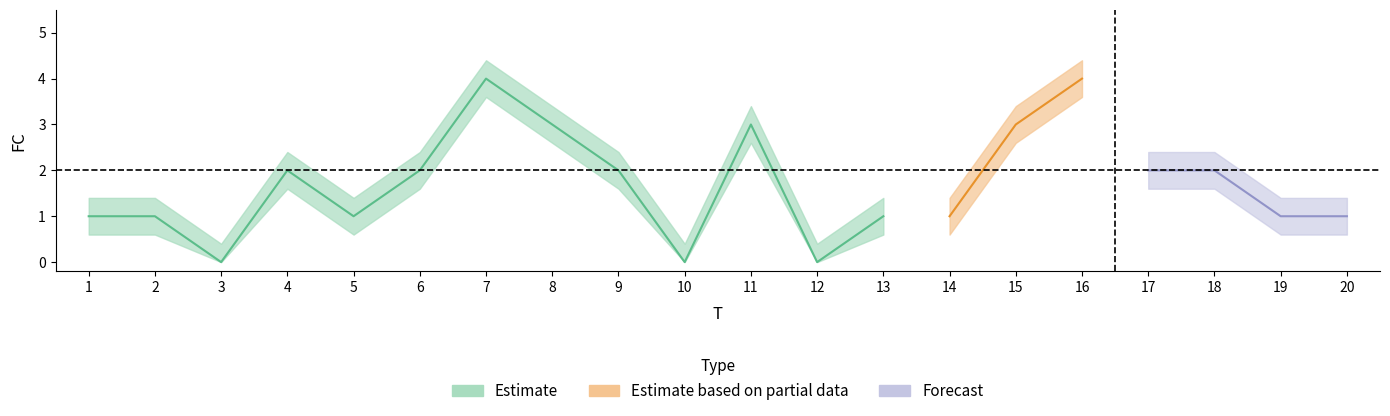

What is the difference between the maximum and second lowest values in the FC_lower series?

3.6